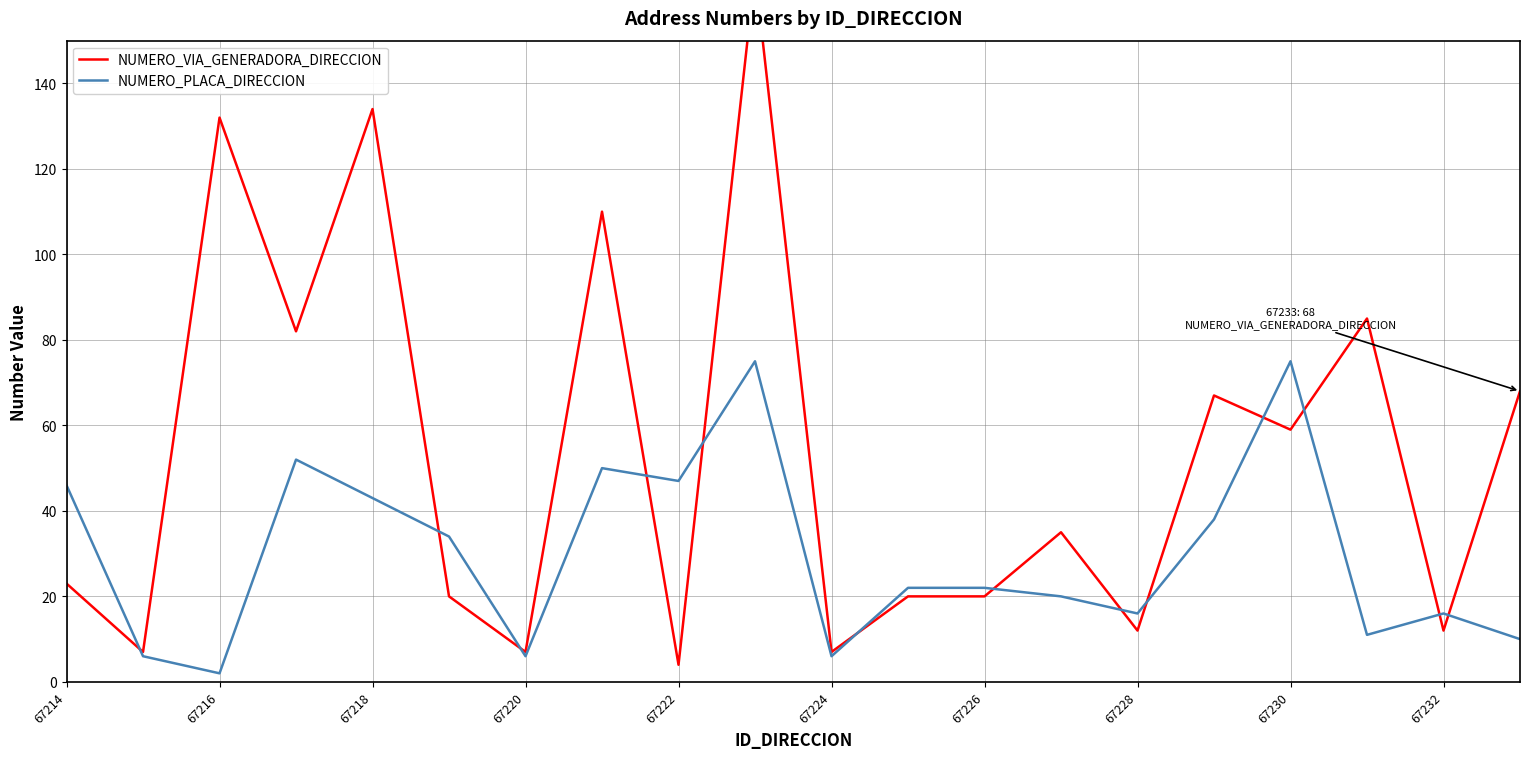

True or false: NUMERO_PLACA_DIRECCION and NUMERO_VIA_GENERADORA_DIRECCION intersect in this chart.

True